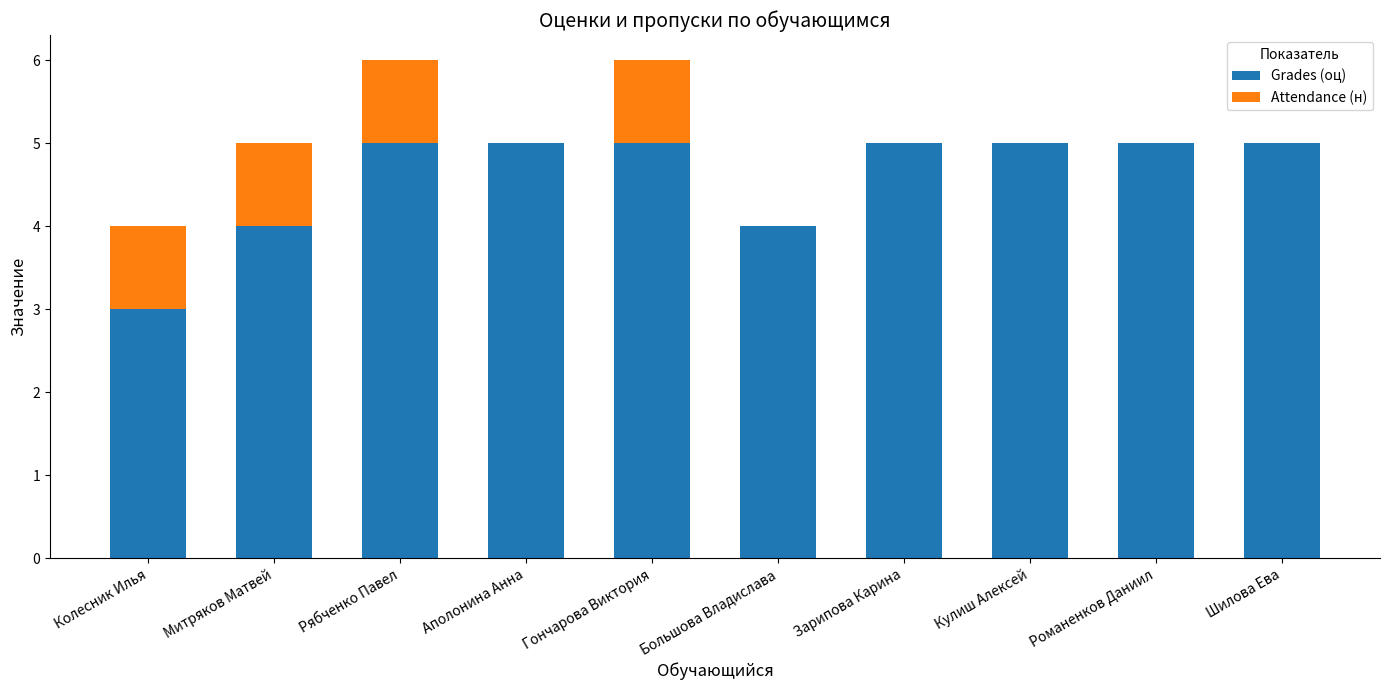

True or false: Grades (оц) has a value of 5 at Зарипова Карина.

True